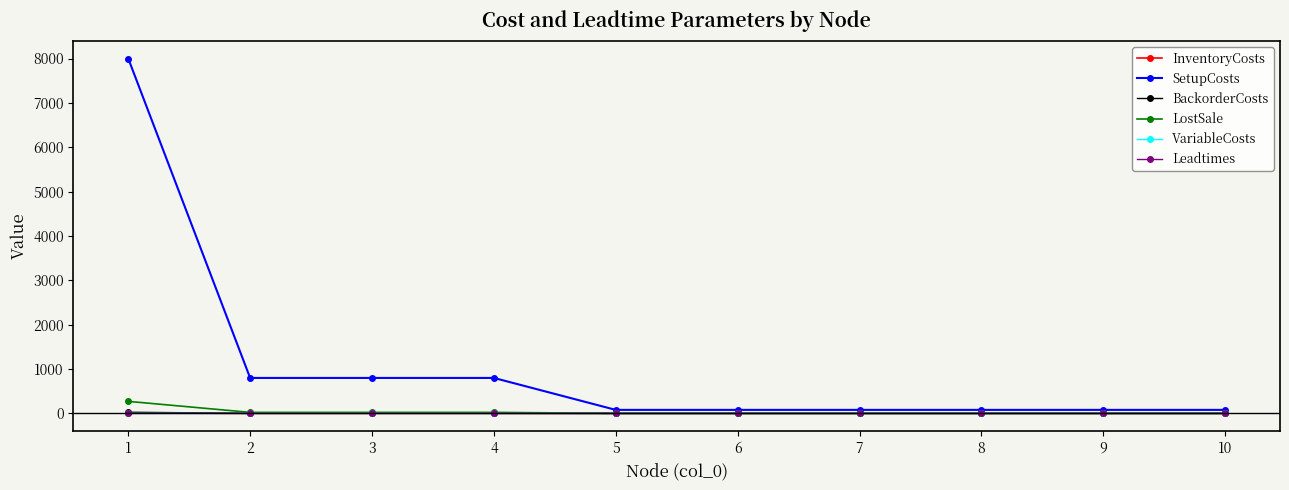

Does the chart have visible grid lines?

No